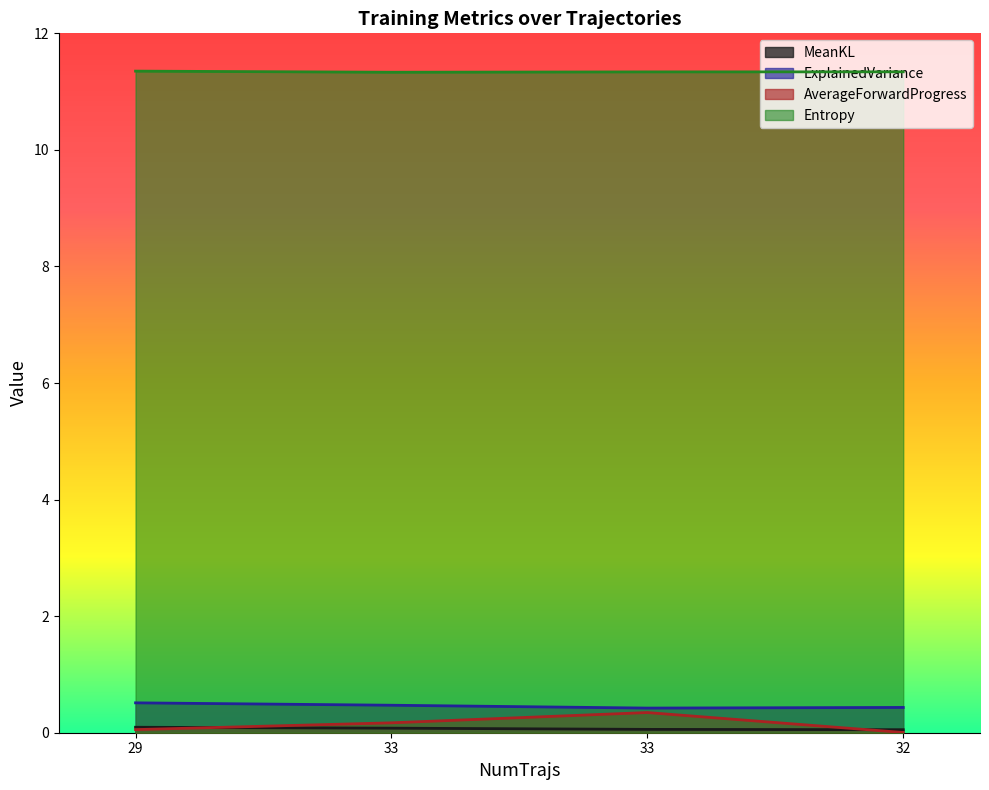

True or false: Entropy and MeanKL cross at least once.

False